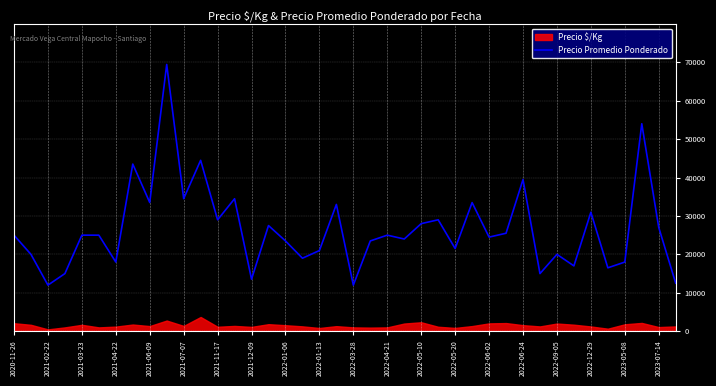

What is the minimum value for Precio Promedio Ponderado?

12000